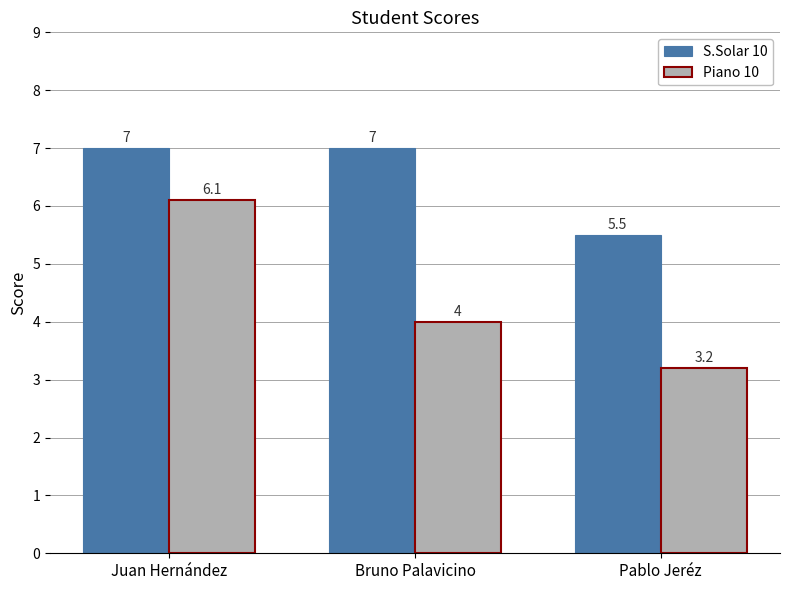

List the series in order of their overall mean, highest first.

S.Solar 10, Piano 10